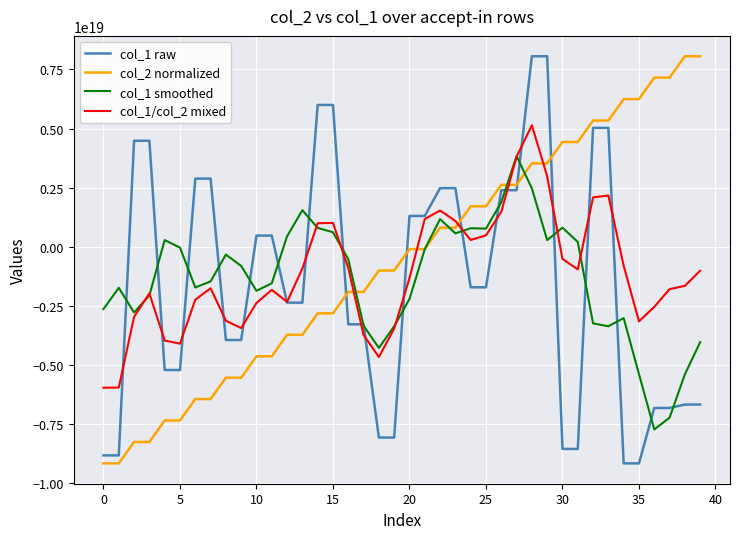

Rank the series by their average value, from lowest to highest.

col_1 raw, col_1 smoothed, col_1/col_2 mixed, col_2 normalized